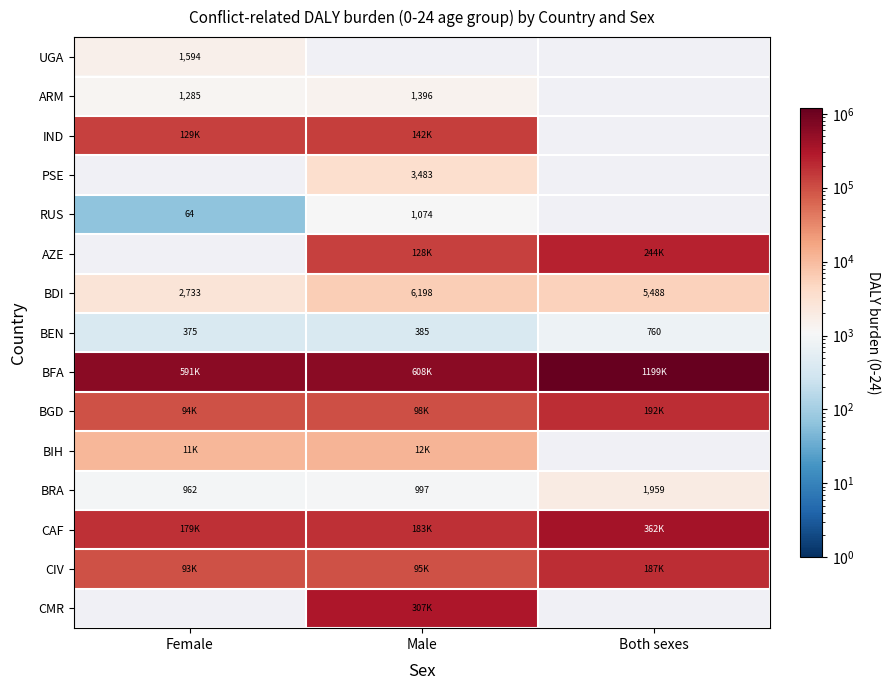

Rank the categories by BEN value from lowest to highest.

Female, Male, Both sexes